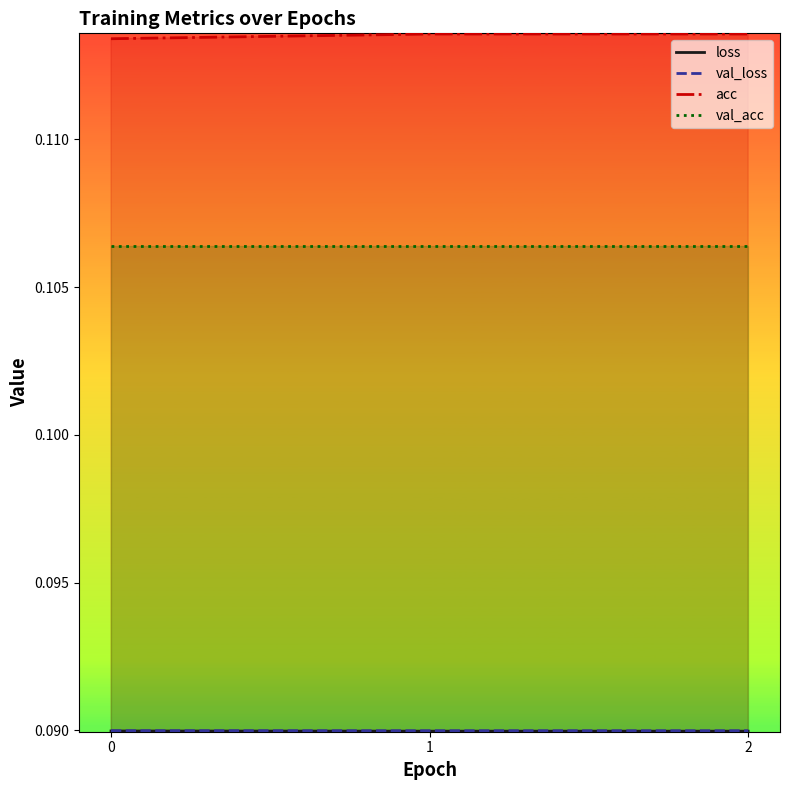

At which category is the sum across all series the highest?

1